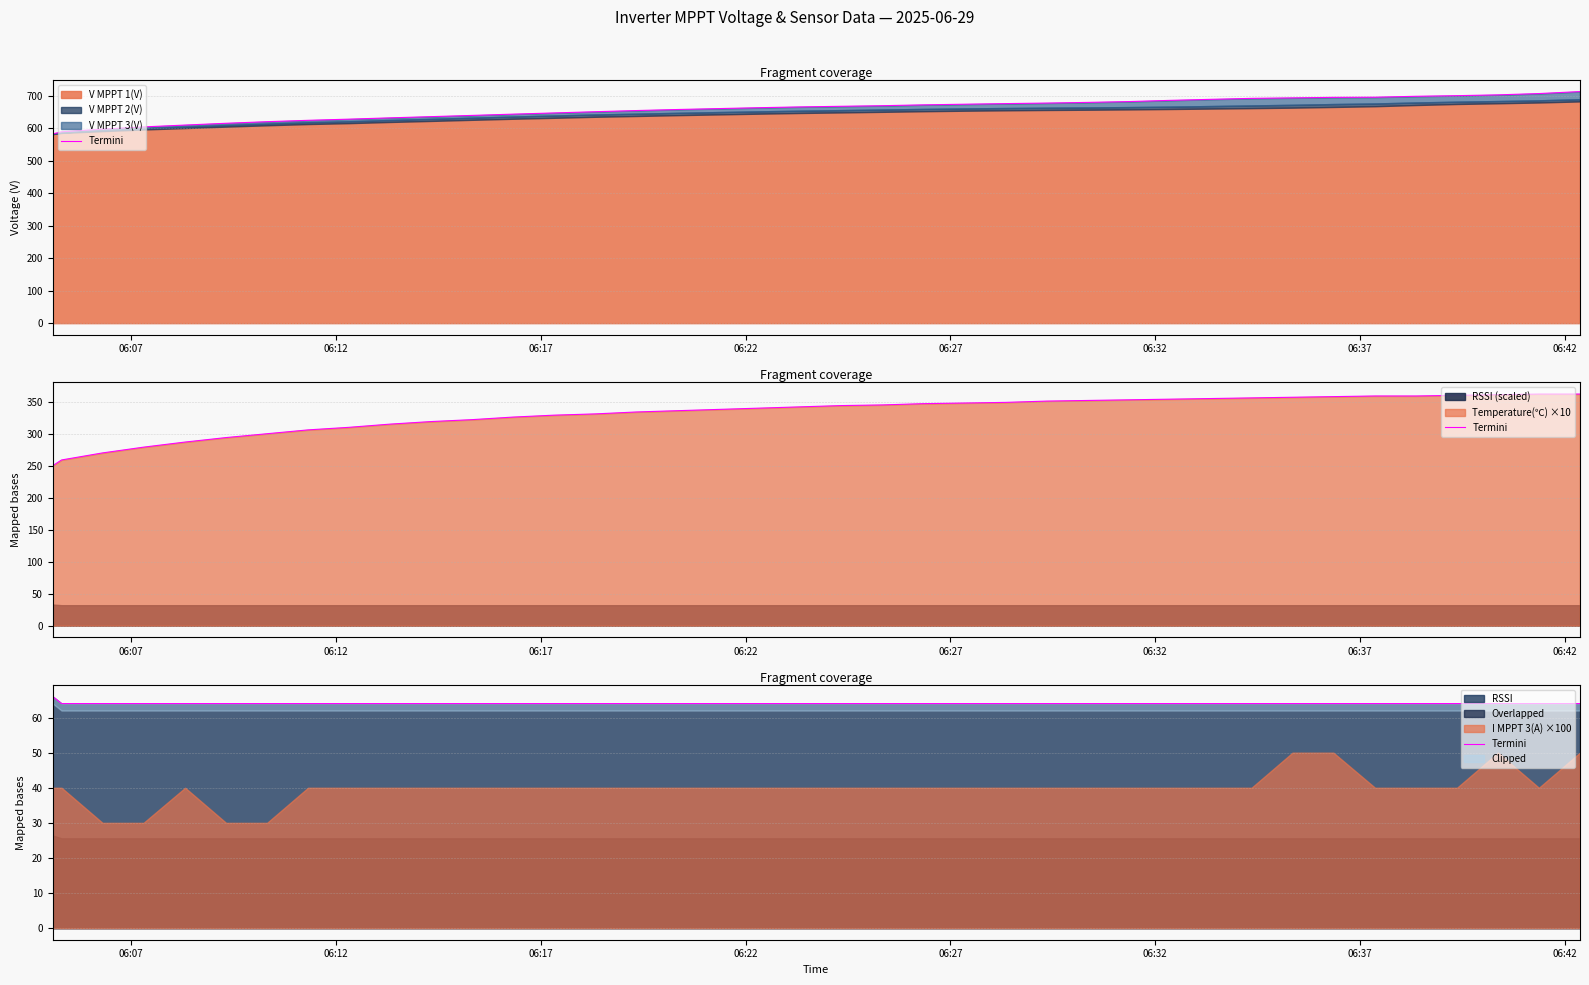

True or false: the data shows 90 at 17.

False